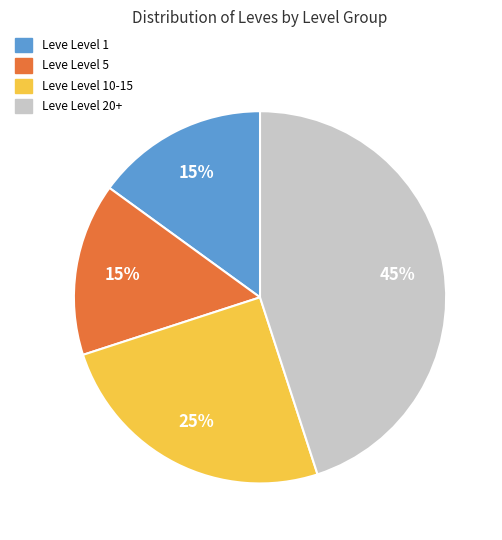

To the nearest percent, what is the average slice percentage?

25%